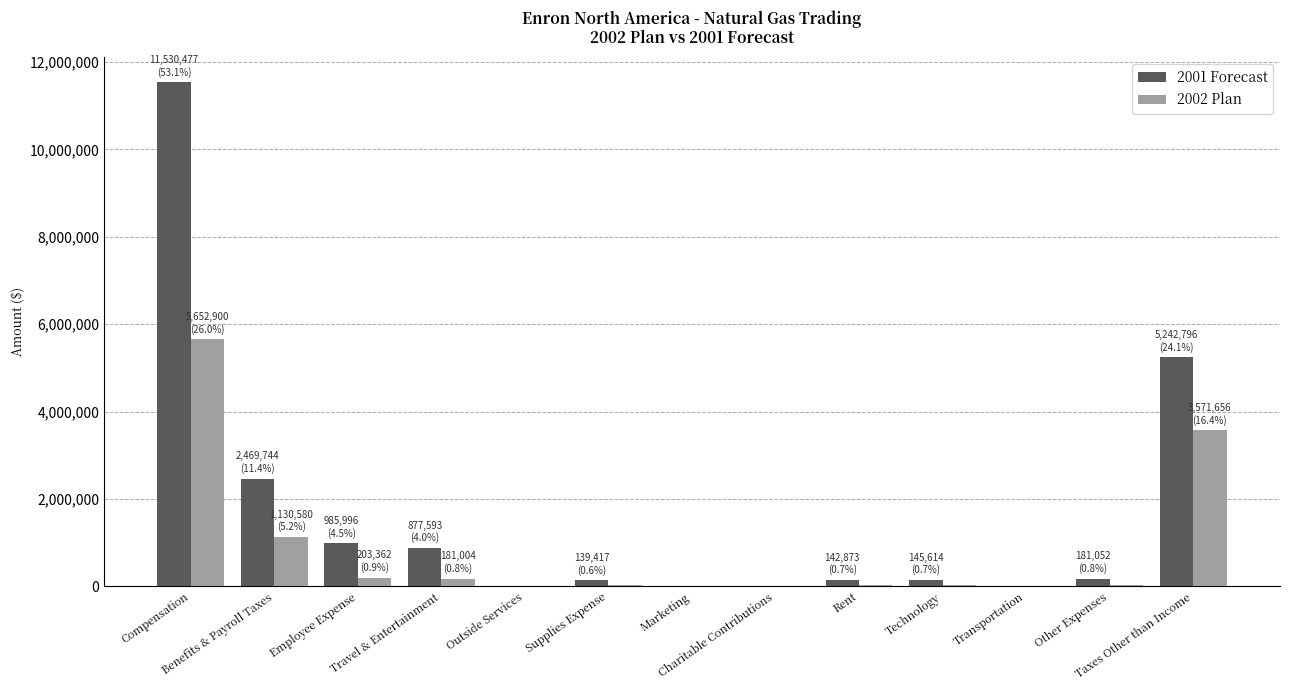

Which series has the largest total across all categories?

2001 Forecast